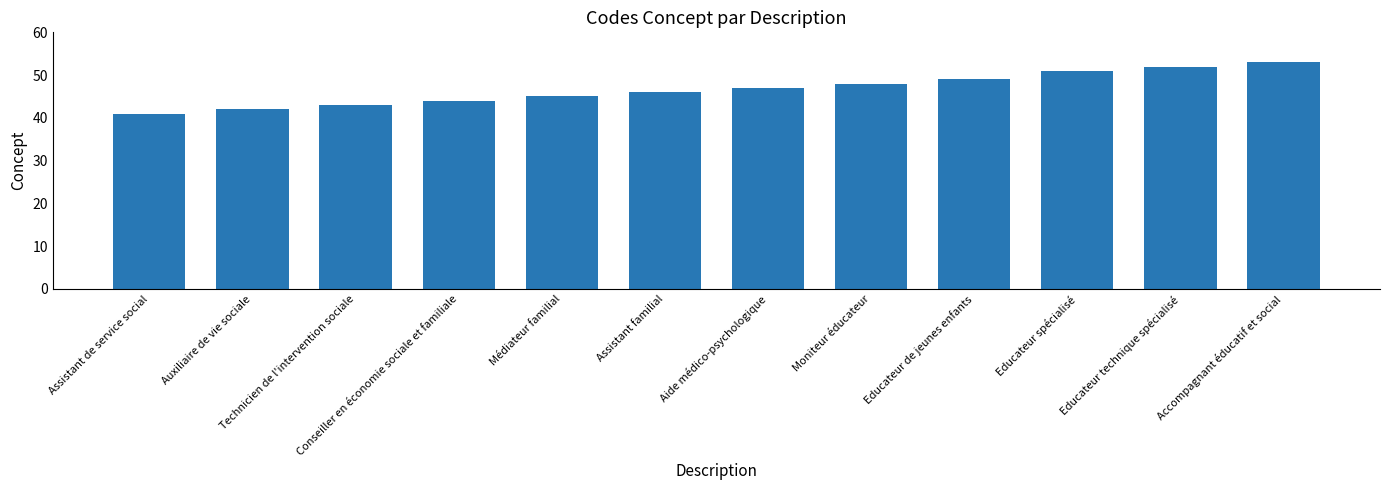

What is the change in value from Assistant de service social to Moniteur éducateur?

+7